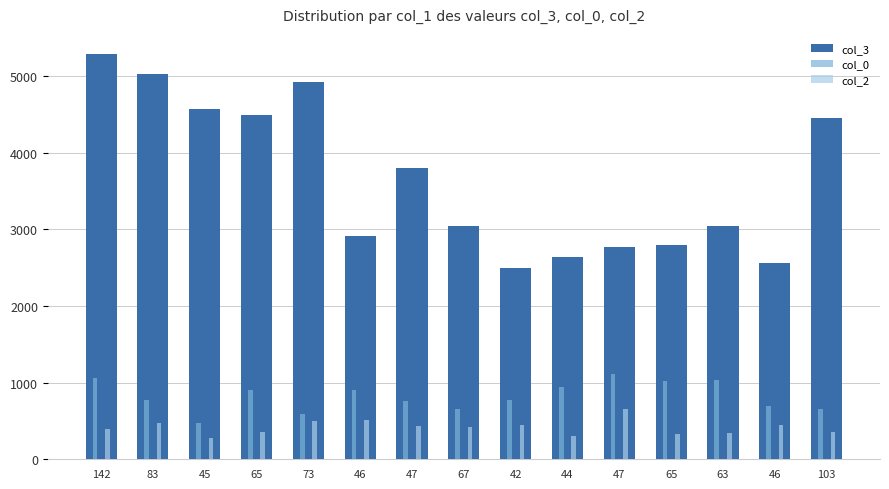

Is the value of col_0 at 42 greater than the value of col_2 at 46?

Yes